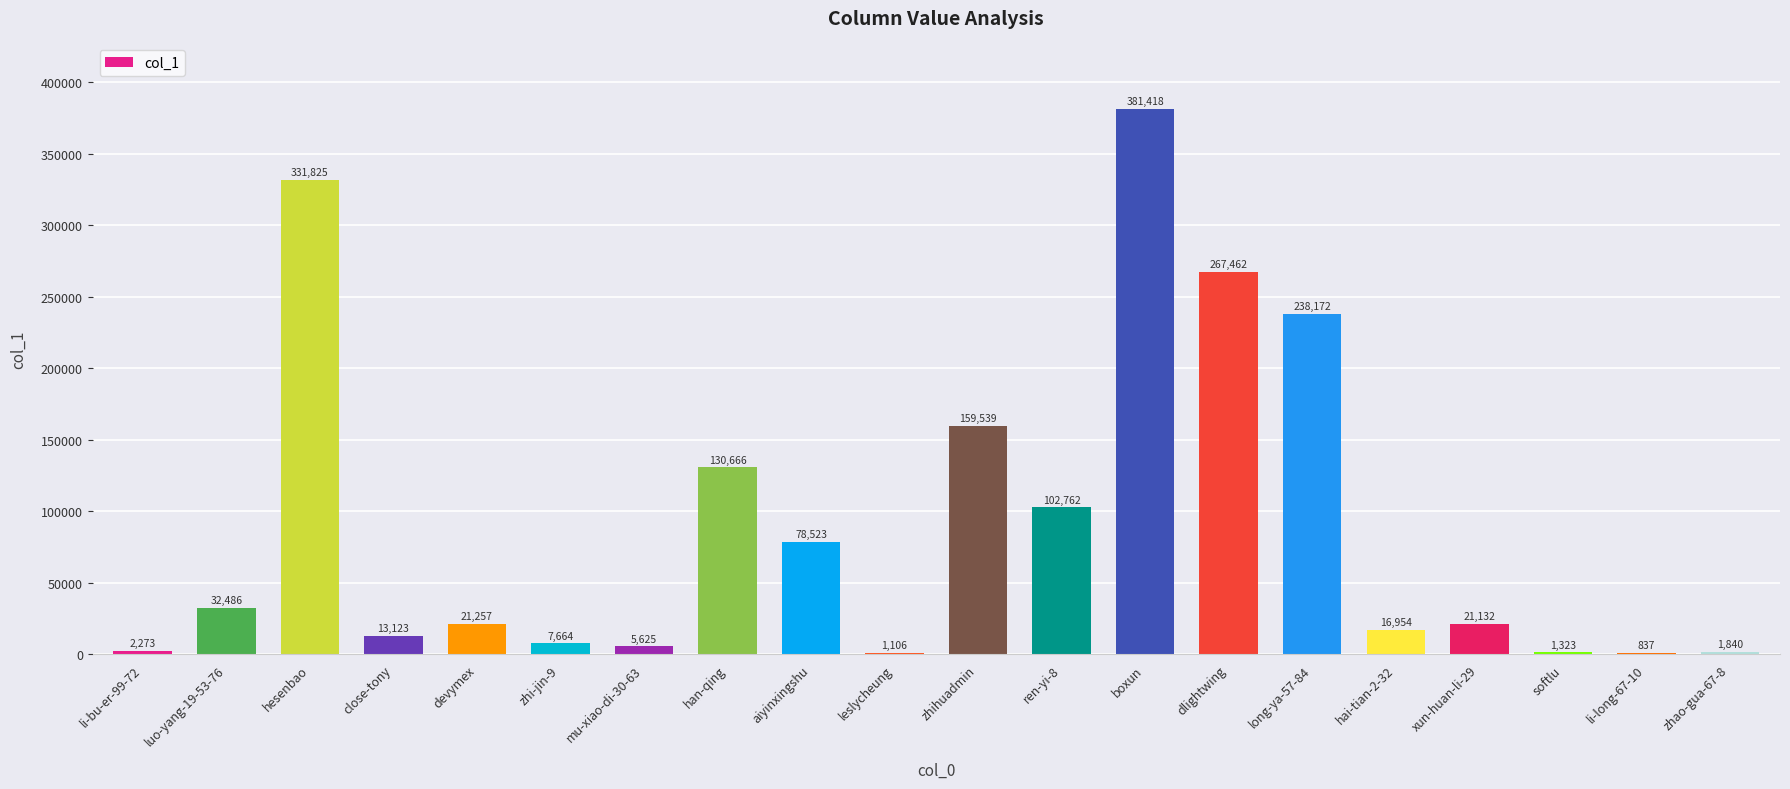

What is the sum of all values?

1815987